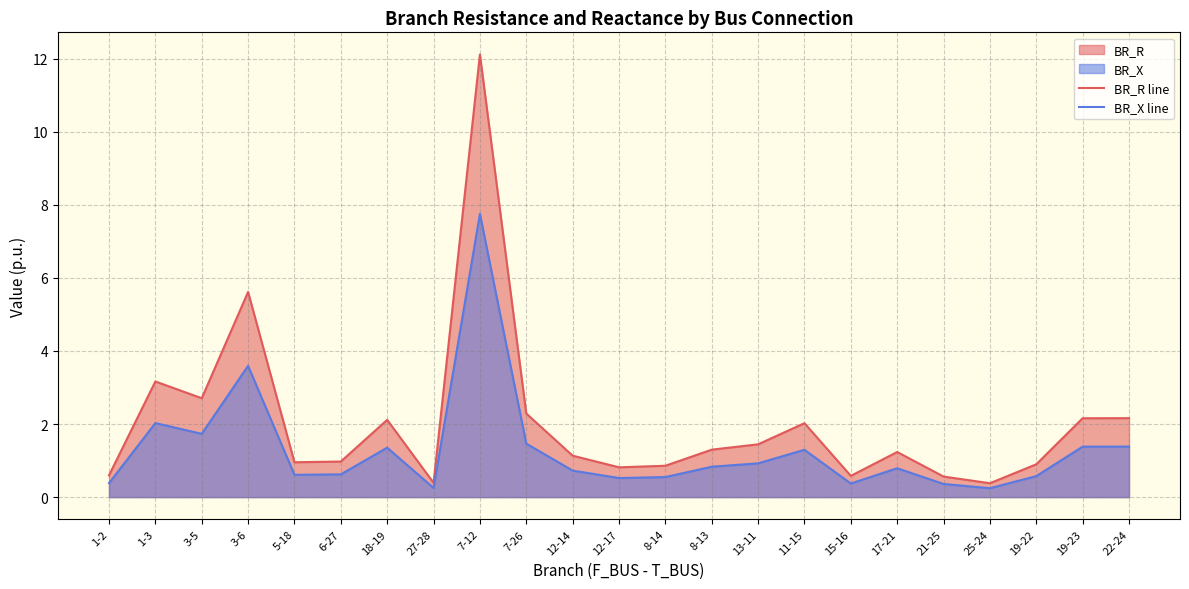

What is the total value across all series at 7-12?

19.9